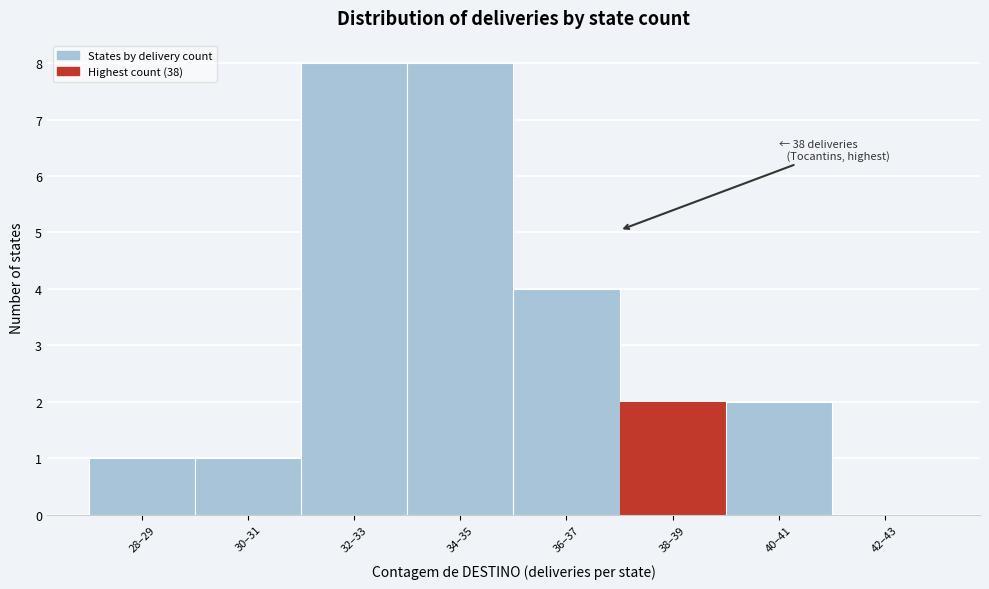

Reading left to right, extract all data points from this chart.

28–29=1	30–31=1	32–33=8	34–35=8	36–37=4	38–39=2	40–41=2	42–43=0